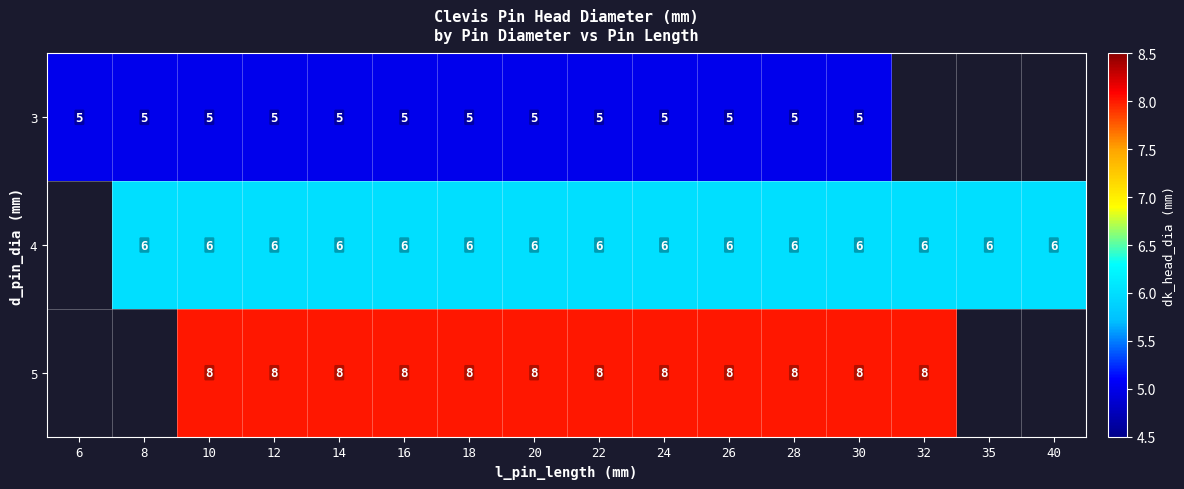

Rank the series at 12 from lowest to highest value.

3, 4, 5